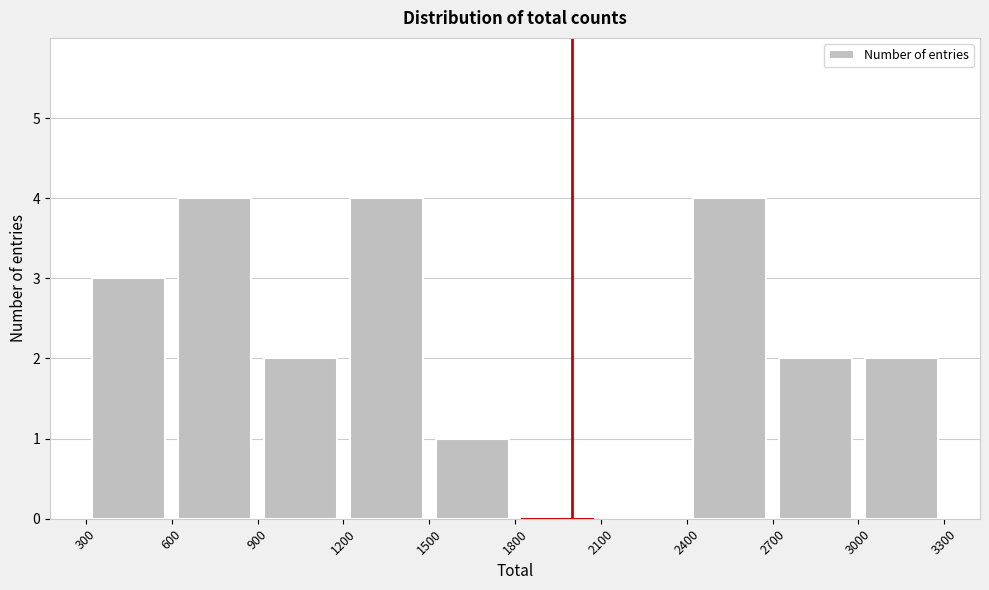

How tall is the bar that spans 300 to 600 on the x-axis? The values are not printed on the chart, so give them approximately, as read against the axis.

3